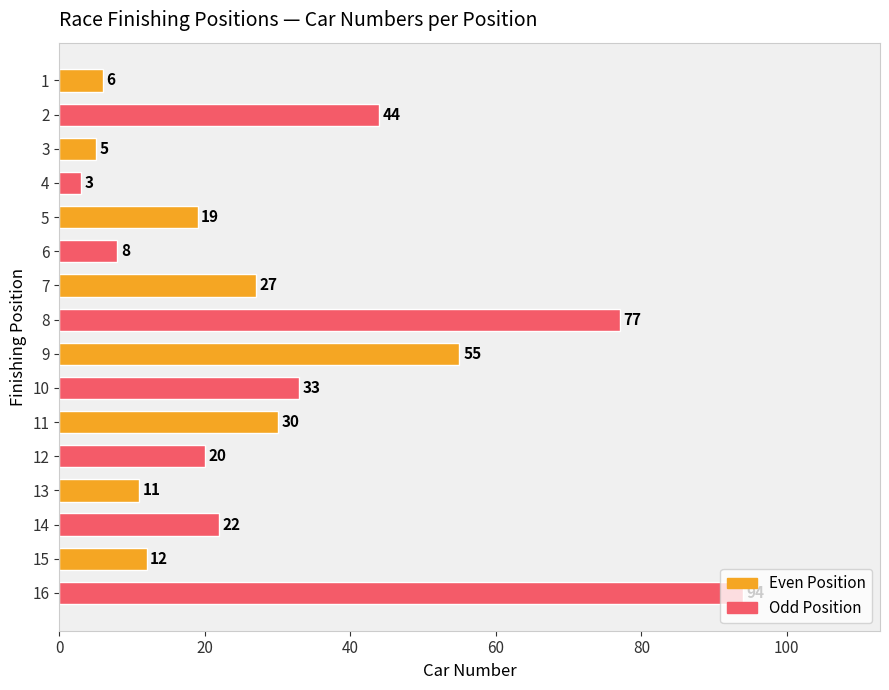

What is the difference between the maximum and second lowest values?

89